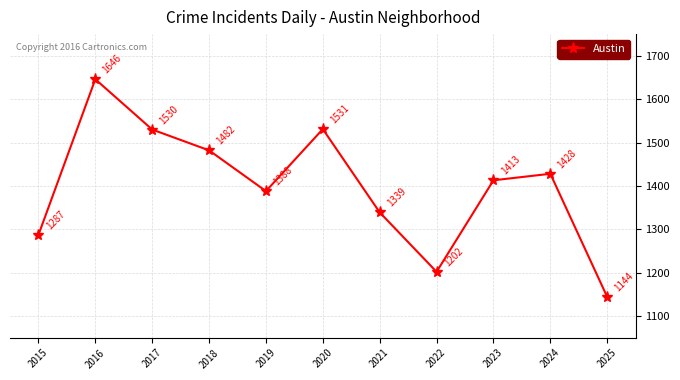

Rank the categories by value from lowest to highest.

2025, 2022, 2015, 2021, 2019, 2023, 2024, 2018, 2017, 2020, 2016